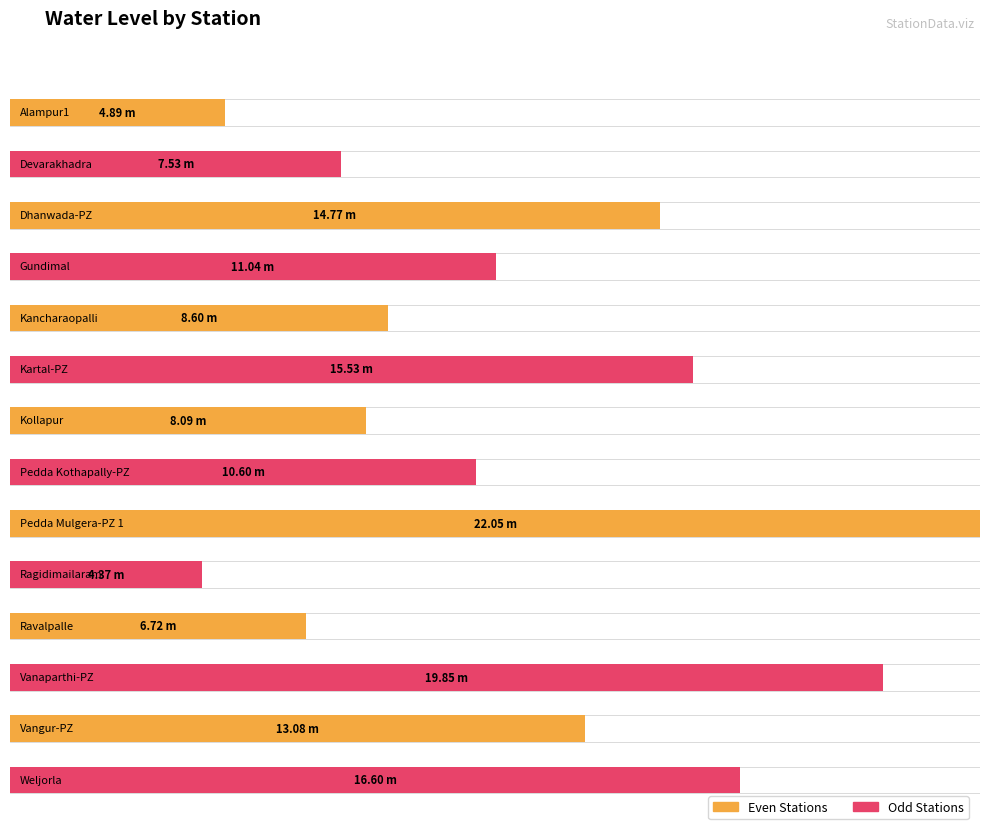

What is the average value?

11.7